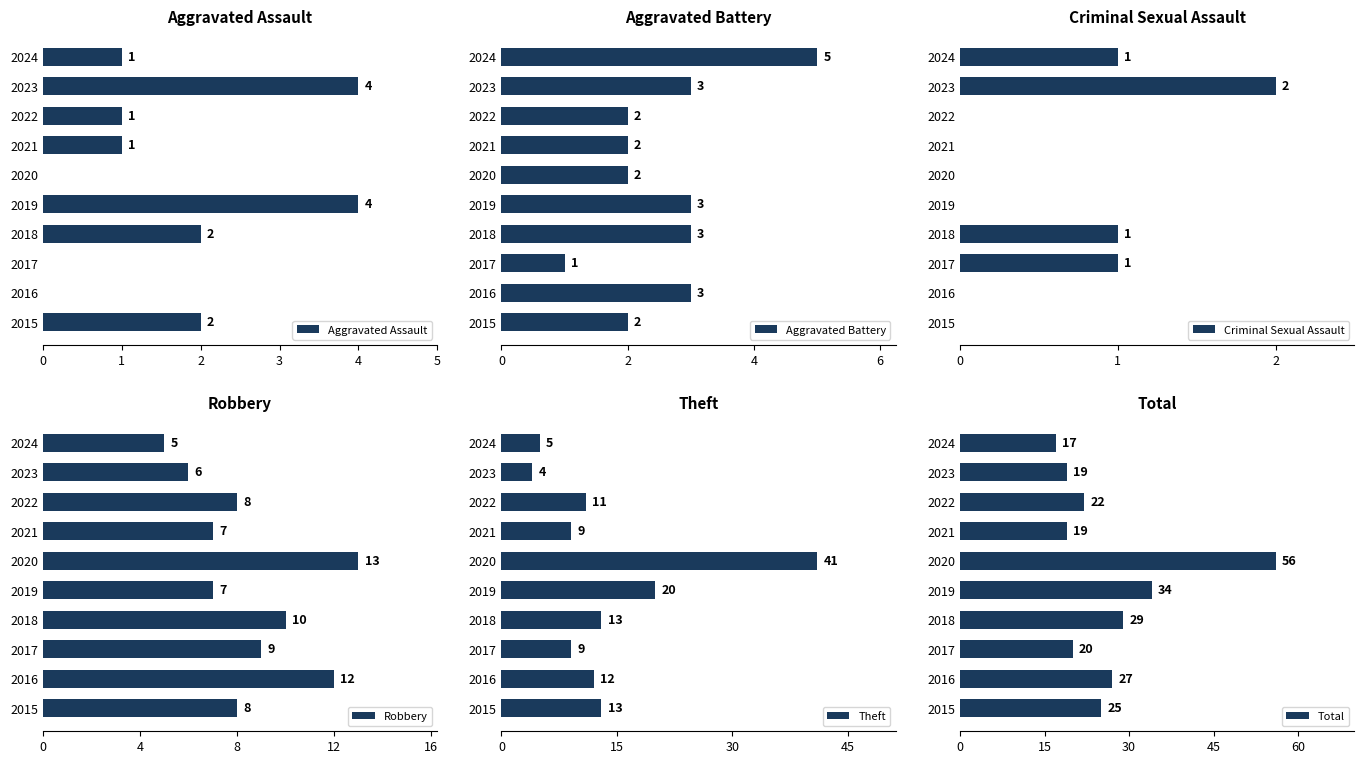

How many bars are there in each group?

6